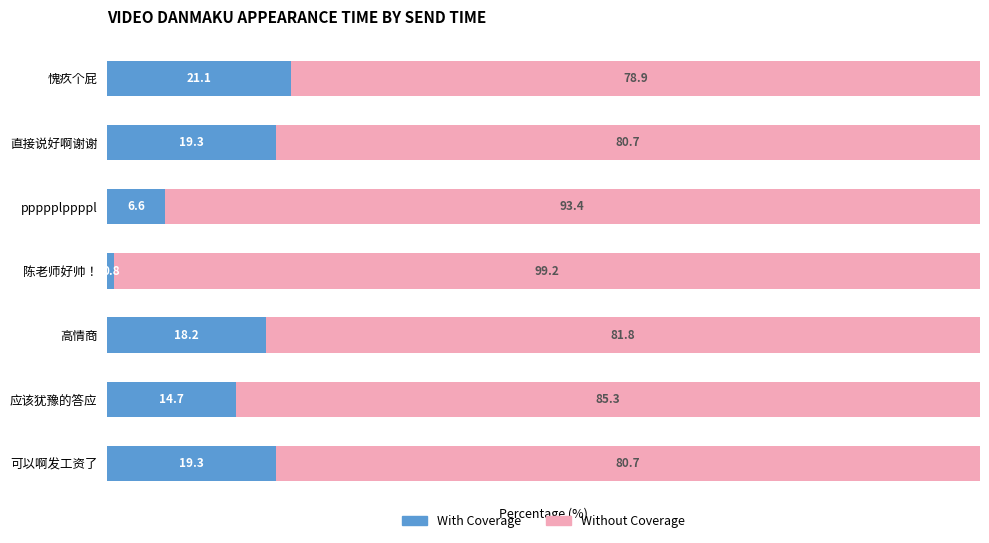

What is the difference between the maximum and minimum values in the With Coverage series?

20.2